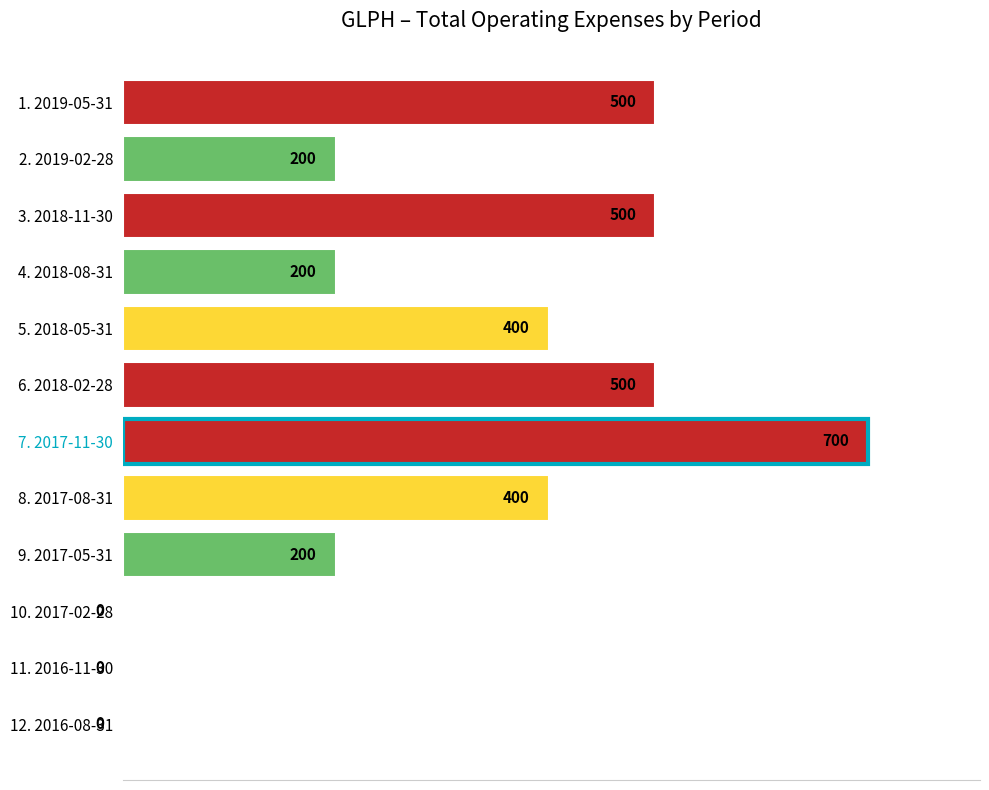

What is the sum of all values?

3600